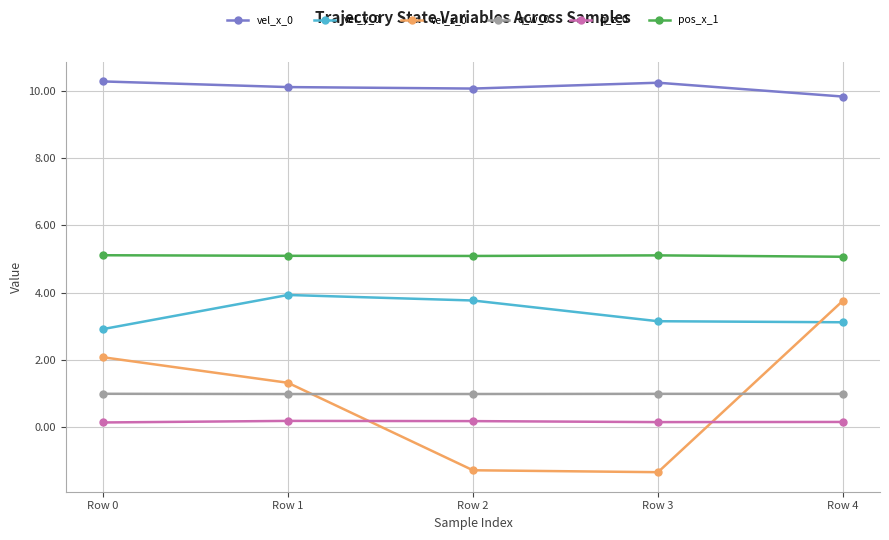

What is the minimum value shown in the chart?

-1.3